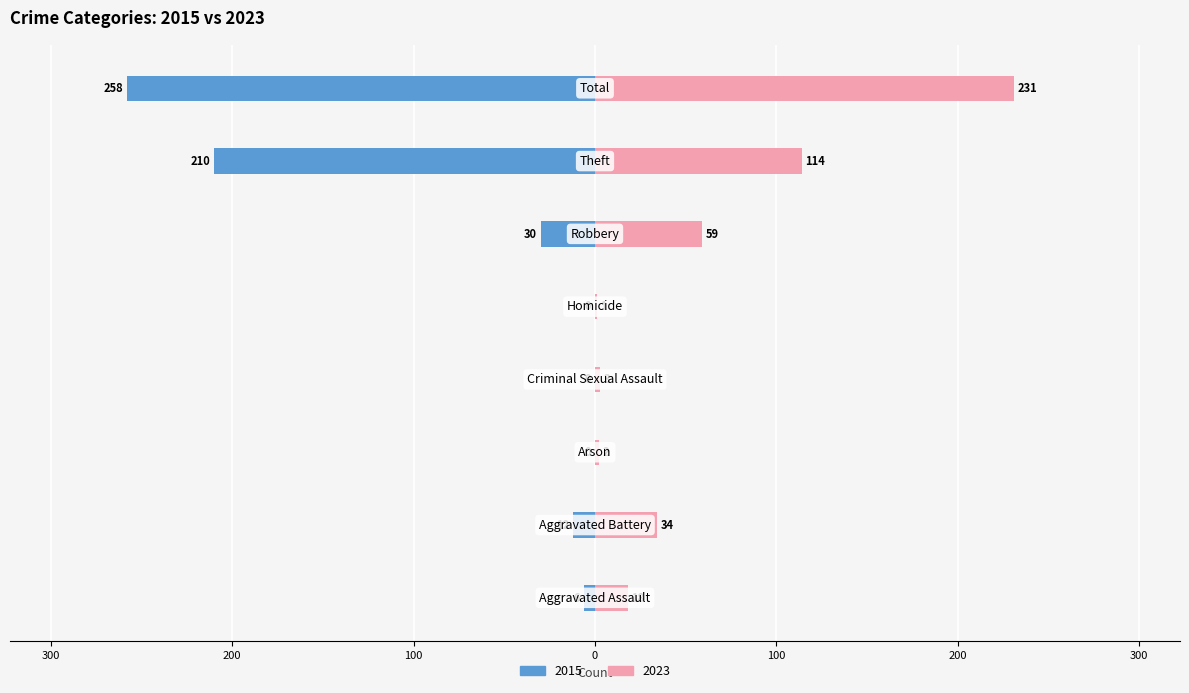

Reading right to left, transcribe all the data shown in this chart.

2015: -258	-210	-30	0	0	0	-12	-6
2023: 231	114	59	1	3	2	34	18